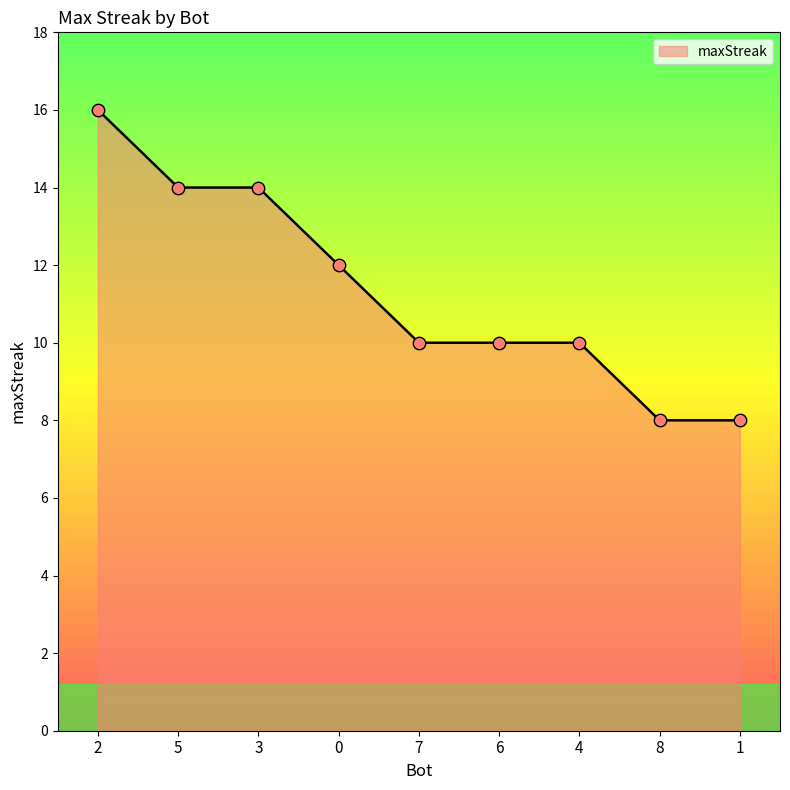

Approximately how many times larger is the value at 3 compared to 5?

1.0